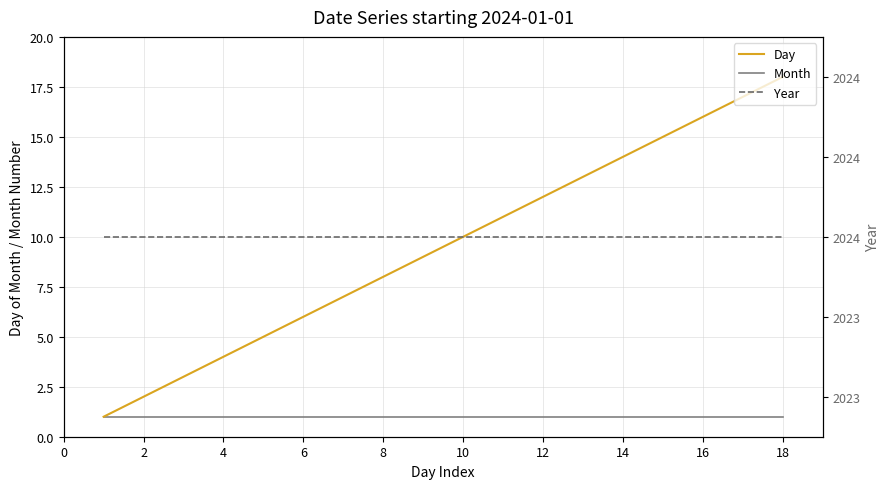

Is the value of Month at 16 greater than the value of Day at 14?

No